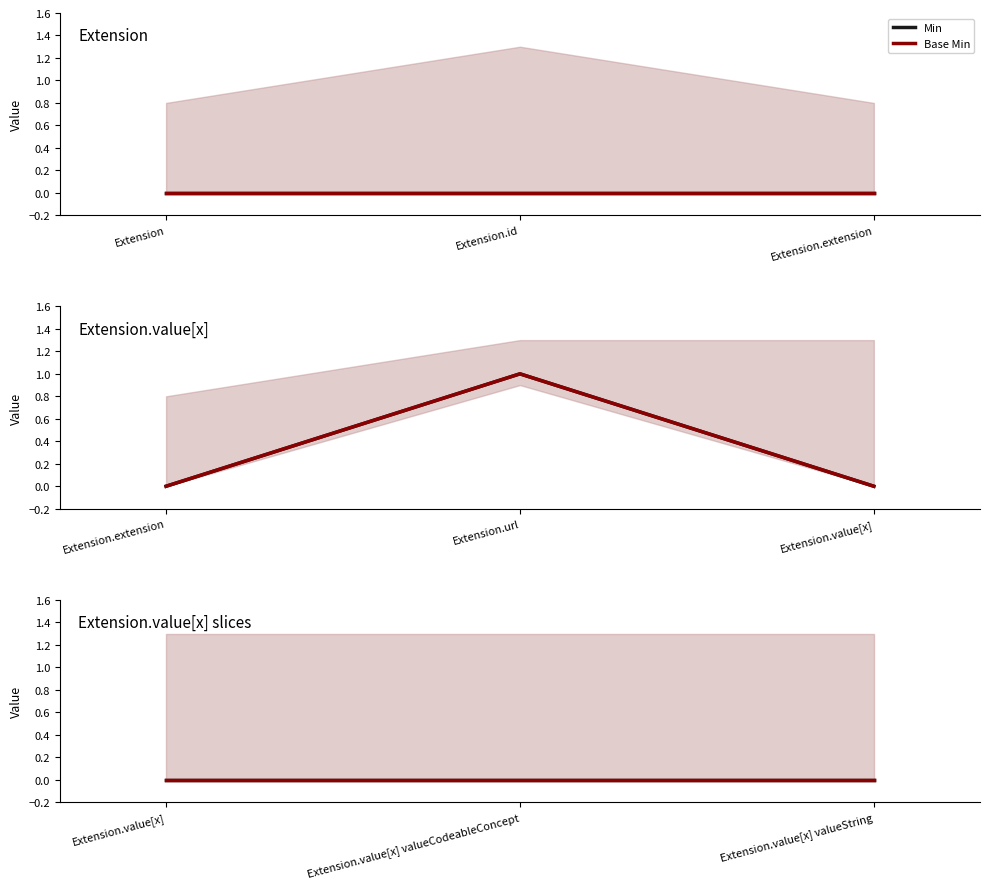

Which series has the widest spread of values?

Min